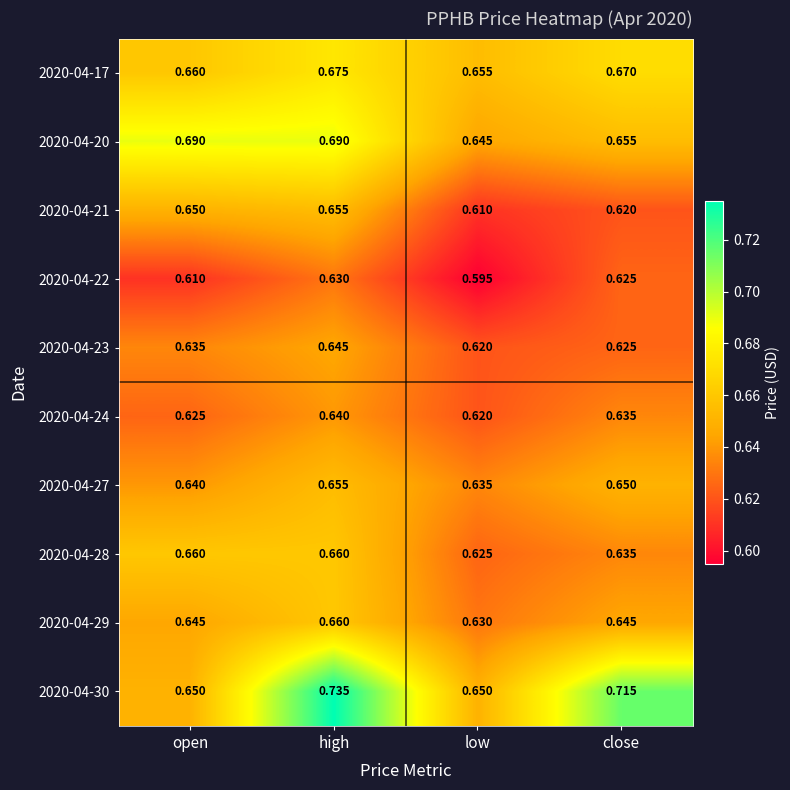

What is the total value across all series at close?

6.5